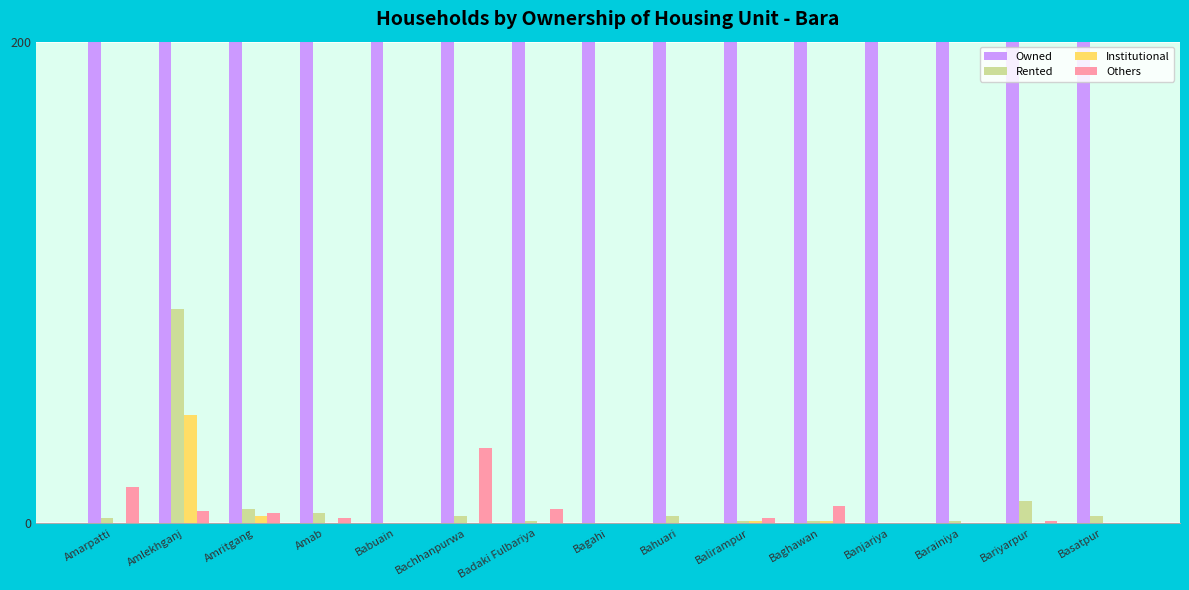

At which category is the sum across all series the highest?

Bariyarpur